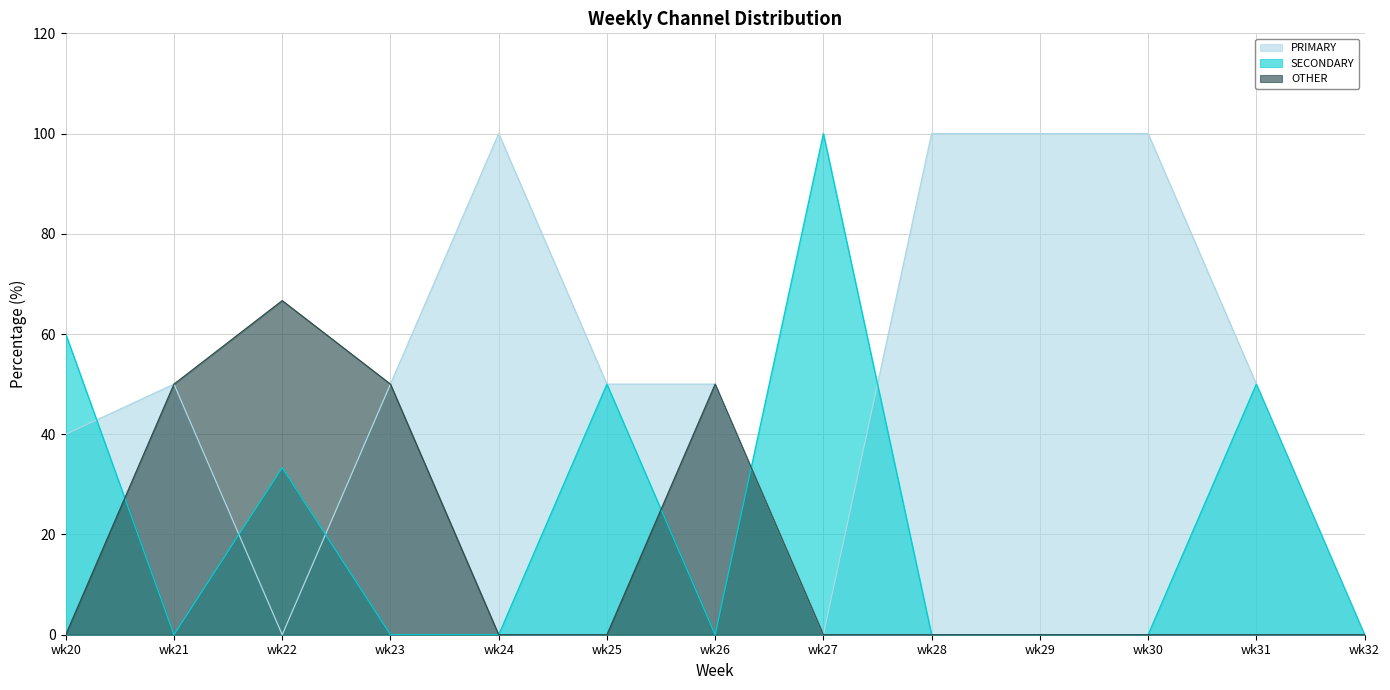

What are all the series names shown in the legend?

PRIMARY, SECONDARY, OTHER